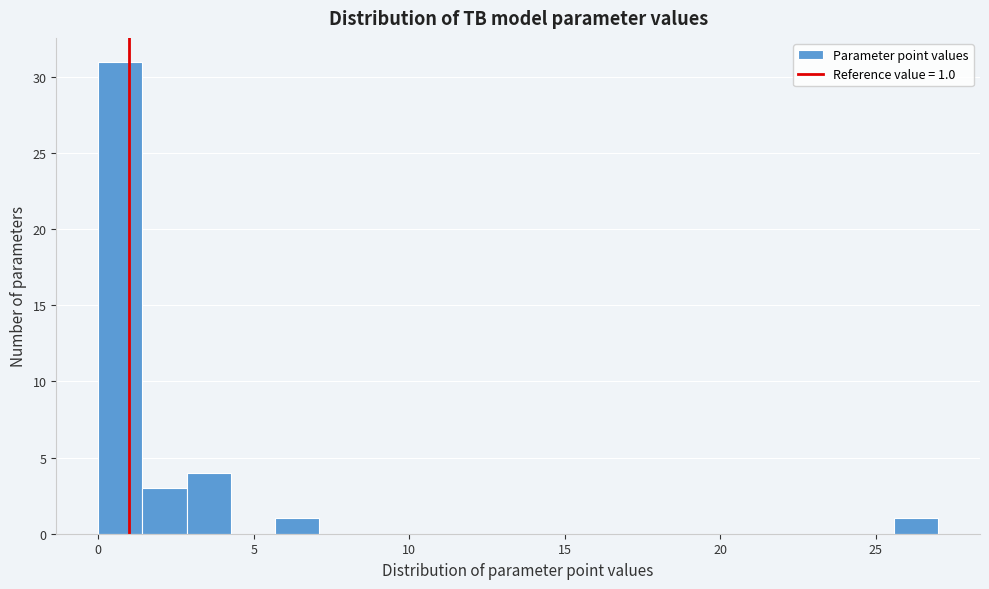

Read against the x-axis, roughly where is the centre of the tallest bar?

0.5